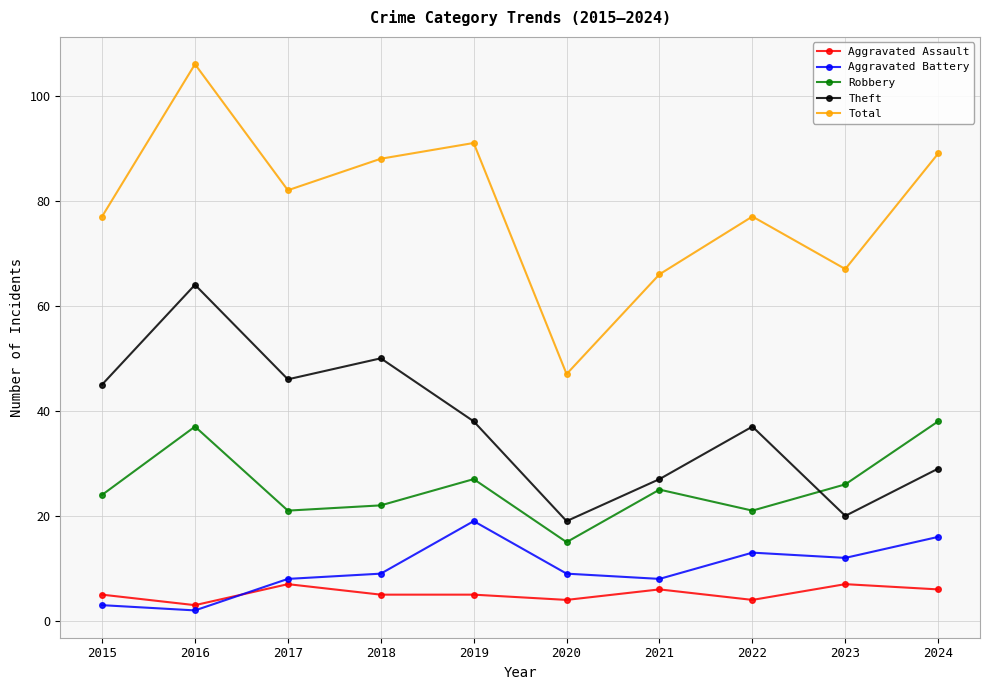

Reading right to left, list all the values displayed in this chart.

Aggravated Assault: 2024=6	2023=7	2022=4	2021=6	2020=4	2019=5	2018=5	2017=7	2016=3	2015=5
Aggravated Battery: 2024=16	2023=12	2022=13	2021=8	2020=9	2019=19	2018=9	2017=8	2016=2	2015=3
Robbery: 2024=38	2023=26	2022=21	2021=25	2020=15	2019=27	2018=22	2017=21	2016=37	2015=24
Theft: 2024=29	2023=20	2022=37	2021=27	2020=19	2019=38	2018=50	2017=46	2016=64	2015=45
Total: 2024=89	2023=67	2022=77	2021=66	2020=47	2019=91	2018=88	2017=82	2016=106	2015=77